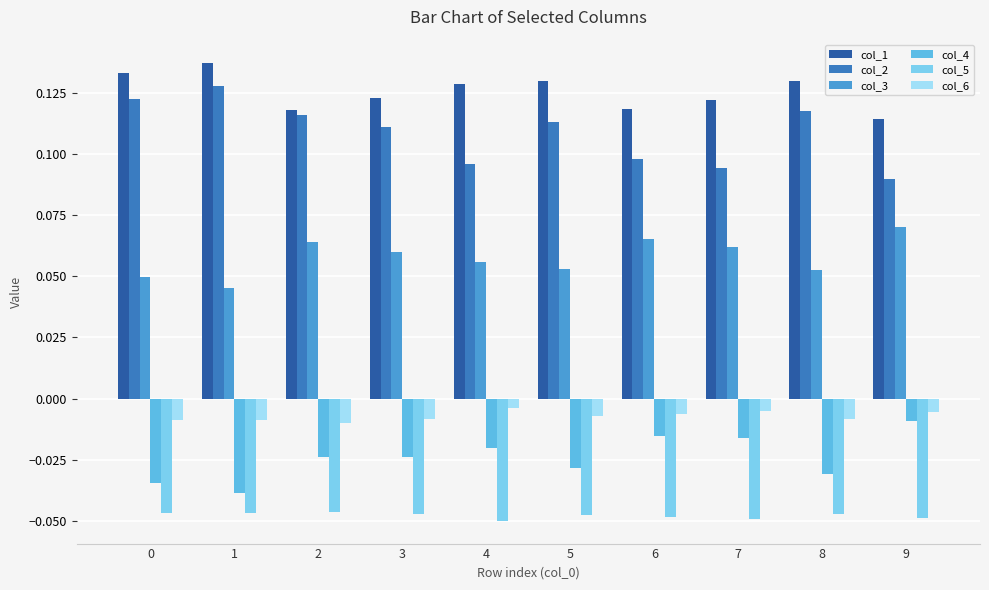

Does the chart contain any negative values?

Yes